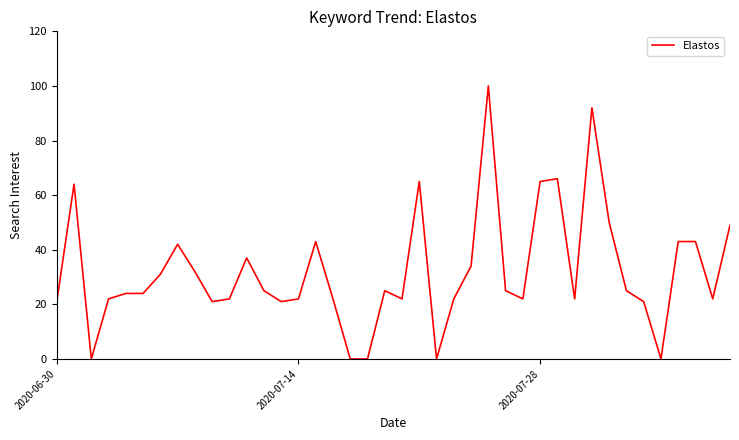

What is the difference between the maximum and minimum values?

100